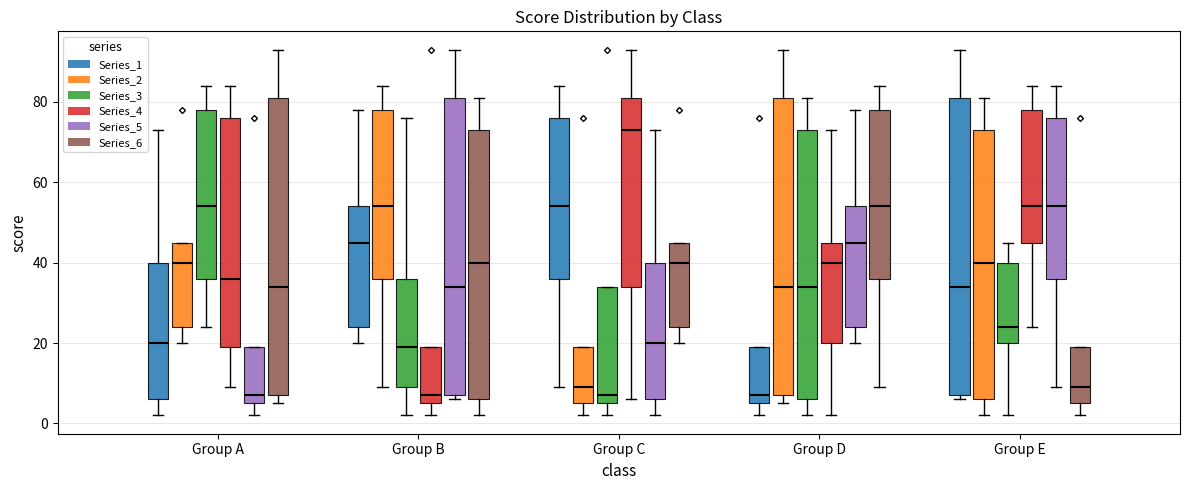

Reading left to right, transcribe this box plot: for each box, give where its median line is, the range the box spans, and where its two whiskers end, as read against the y-axis. The values are not printed on the chart, so give them approximately, as read against the axis.

Group A (Series_1): median 20, box 6 to 40, whiskers 2 to 74
Group A (Series_2): median 40, box 24 to 46, whiskers 20 to 46
Group A (Series_3): median 54, box 36 to 78, whiskers 24 to 84
Group A (Series_4): median 36, box 20 to 76, whiskers 10 to 84
Group A (Series_5): median 8, box 6 to 20, whiskers 2 to 20
Group A (Series_6): median 34, box 8 to 82, whiskers 6 to 94
Group B (Series_1): median 46, box 24 to 54, whiskers 20 to 78
Group B (Series_2): median 54, box 36 to 78, whiskers 10 to 84
Group B (Series_3): median 20, box 10 to 36, whiskers 2 to 76
Group B (Series_4): median 8, box 6 to 20, whiskers 2 to 20
Group B (Series_5): median 34, box 8 to 82, whiskers 6 to 94
Group B (Series_6): median 40, box 6 to 74, whiskers 2 to 82
Group C (Series_1): median 54, box 36 to 76, whiskers 10 to 84
Group C (Series_2): median 10, box 6 to 20, whiskers 2 to 20
Group C (Series_3): median 8, box 6 to 34, whiskers 2 to 34
Group C (Series_4): median 74, box 34 to 82, whiskers 6 to 94
Group C (Series_5): median 20, box 6 to 40, whiskers 2 to 74
Group C (Series_6): median 40, box 24 to 46, whiskers 20 to 46
Group D (Series_1): median 8, box 6 to 20, whiskers 2 to 20
Group D (Series_2): median 34, box 8 to 82, whiskers 6 to 94
Group D (Series_3): median 34, box 6 to 74, whiskers 2 to 82
Group D (Series_4): median 40, box 20 to 46, whiskers 2 to 74
Group D (Series_5): median 46, box 24 to 54, whiskers 20 to 78
Group D (Series_6): median 54, box 36 to 78, whiskers 10 to 84
Group E (Series_1): median 34, box 8 to 82, whiskers 6 to 94
Group E (Series_2): median 40, box 6 to 74, whiskers 2 to 82
Group E (Series_3): median 24, box 20 to 40, whiskers 2 to 46
Group E (Series_4): median 54, box 46 to 78, whiskers 24 to 84
Group E (Series_5): median 54, box 36 to 76, whiskers 10 to 84
Group E (Series_6): median 10, box 6 to 20, whiskers 2 to 20